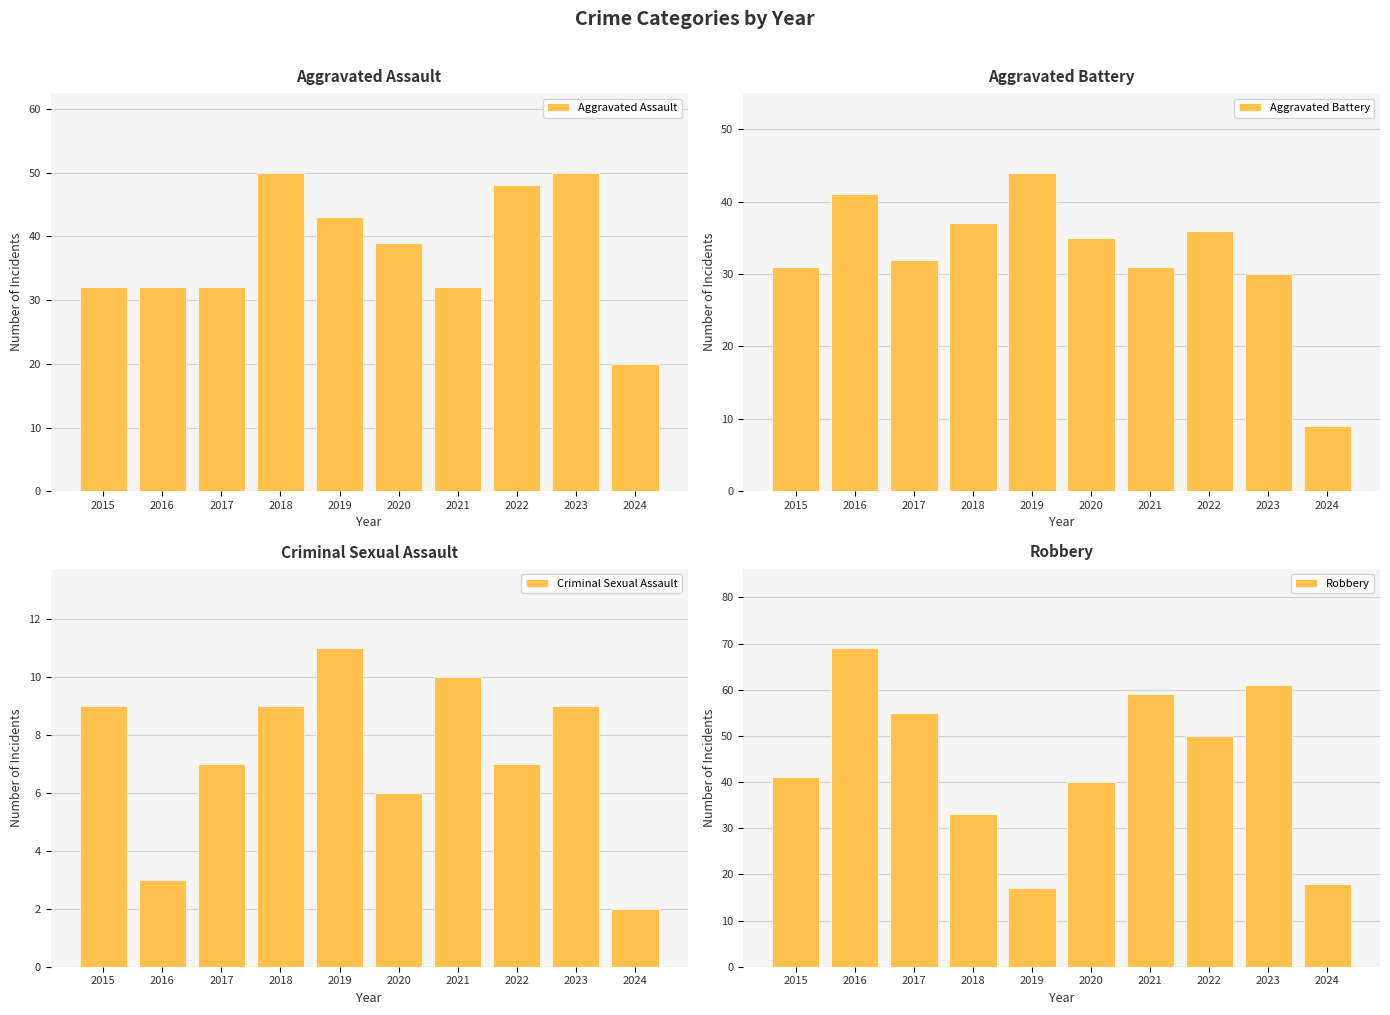

How many bars are there in total?

40